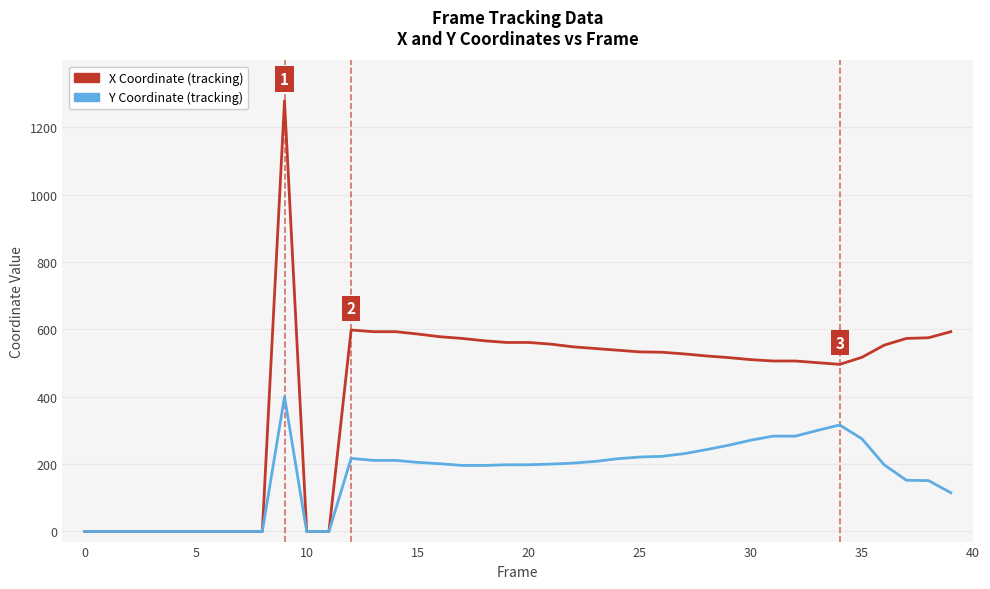

What is the greatest value displayed?

1278